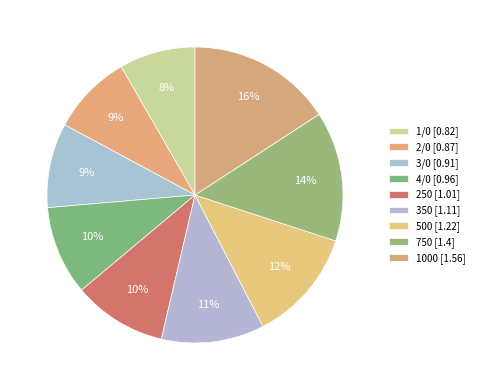

What is the smallest slice in the pie chart?

1/0